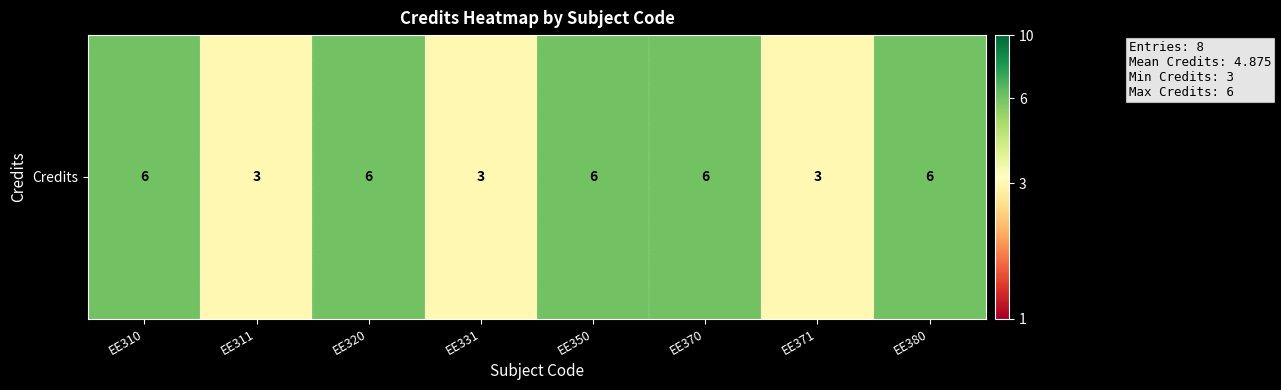

List the labels in order of value, smallest first.

EE311, EE331, EE371, EE310, EE320, EE350, EE370, EE380